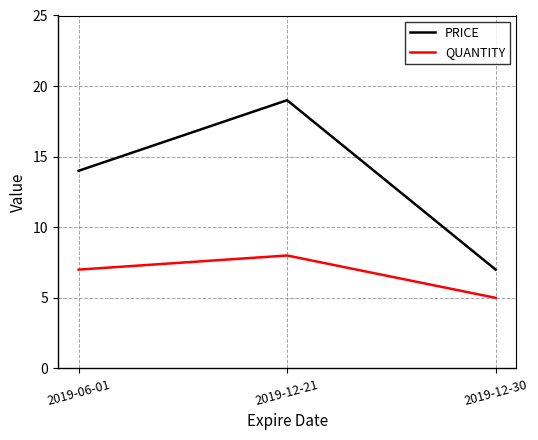

Count the PRICE values in the range 7 to 19.

3